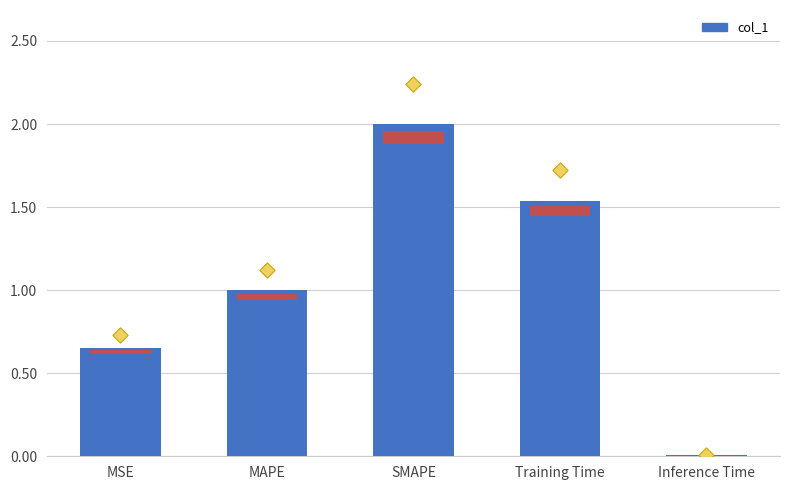

Which series has the widest spread of Y values?

marker